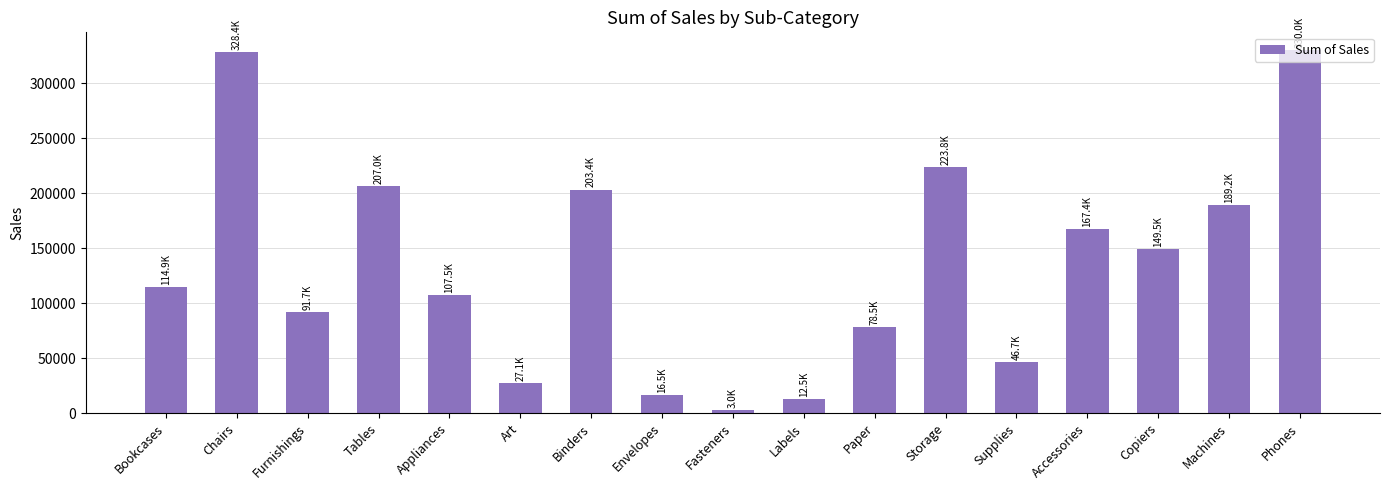

What is the sum of all values?

2297200.9